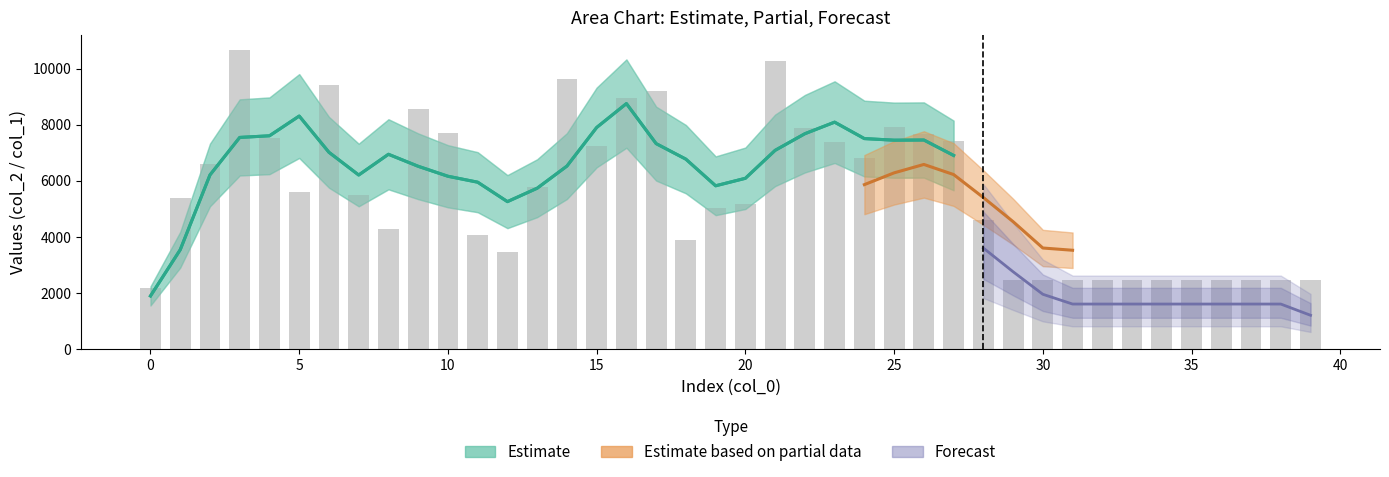

Which has a higher value, 8 or 18?

8